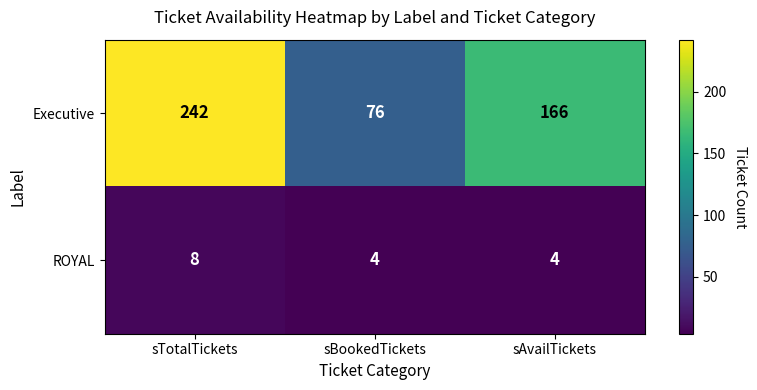

Reading left to right, list all the values displayed in this chart.

Executive: sTotalTickets=242	sBookedTickets=76	sAvailTickets=166
ROYAL: sTotalTickets=8	sBookedTickets=4	sAvailTickets=4